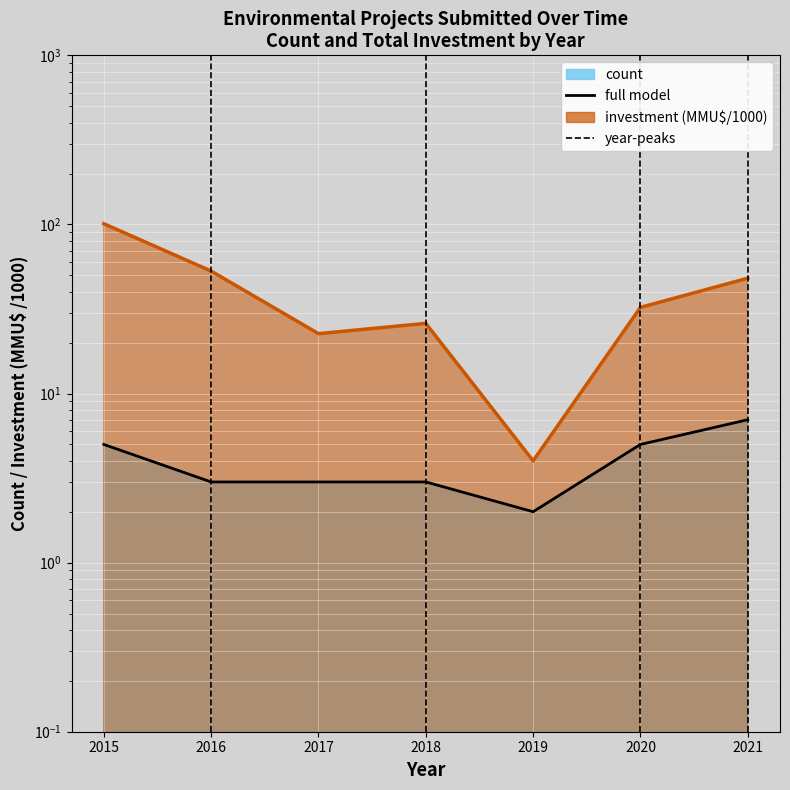

Which label corresponds to the largest value in the chart?

2021